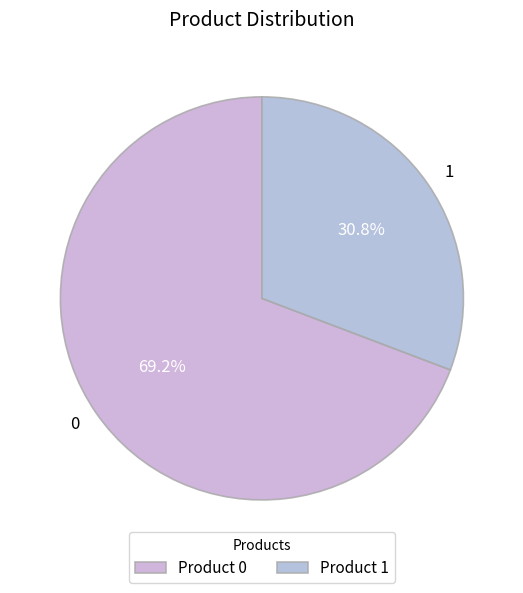

How many segments does this pie chart have?

2